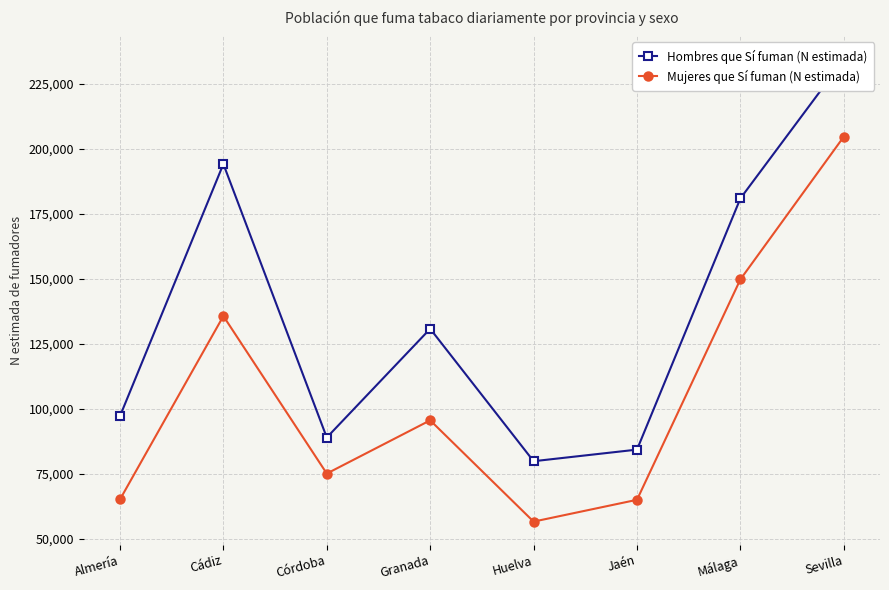

True or false: Mujeres que Sí fuman (N estimada) and Hombres que Sí fuman (N estimada) intersect in this chart.

False